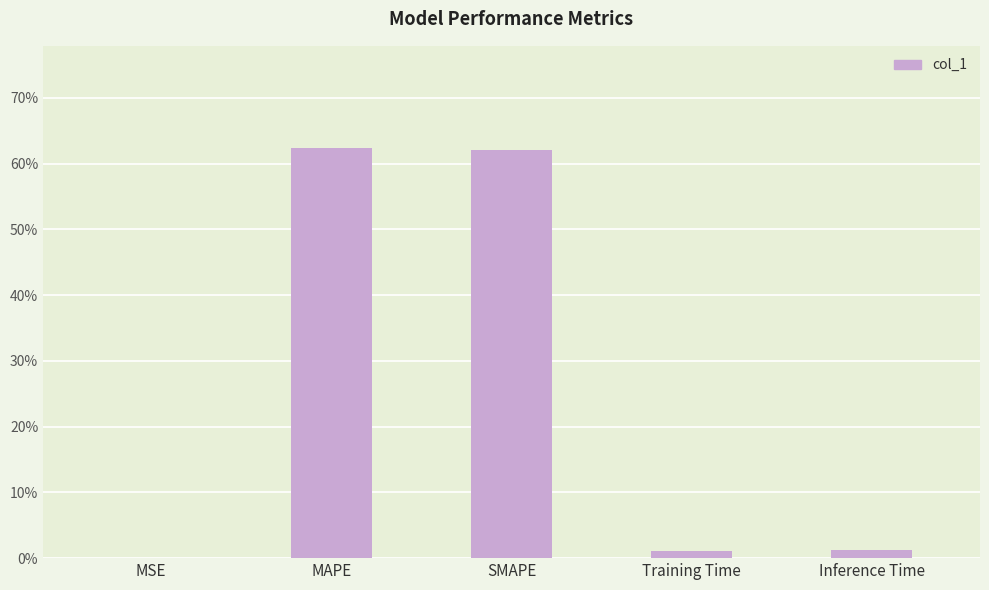

Reading right to left, extract all data points from this chart.

0.0	0.0	0.6	0.6	0.0